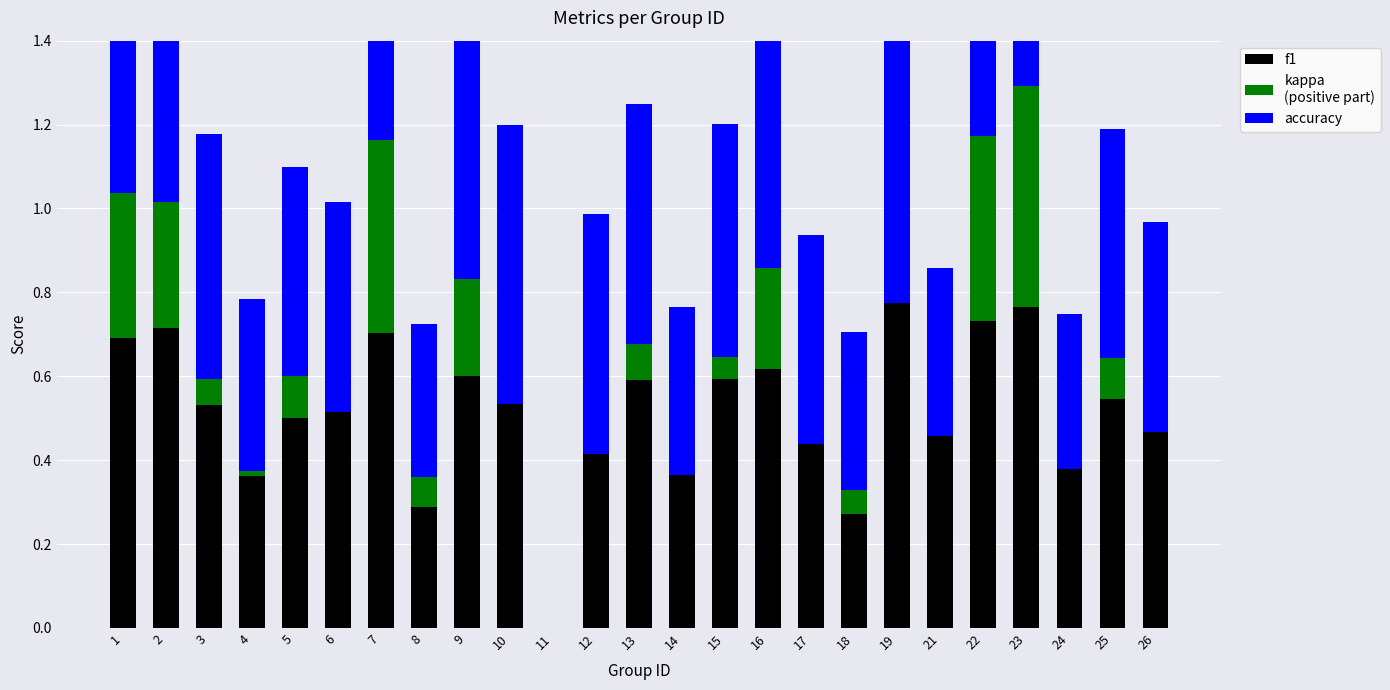

What is the value of the f1 bar at the 2nd from the left?

0.7